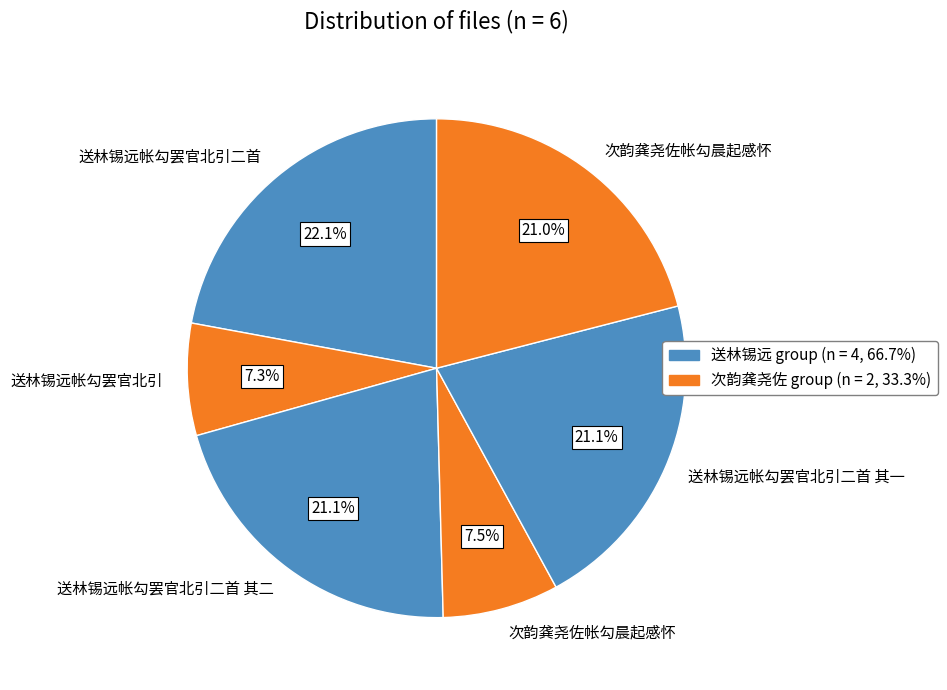

Which slice is the largest?

送林锡远帐勾罢官北引二首